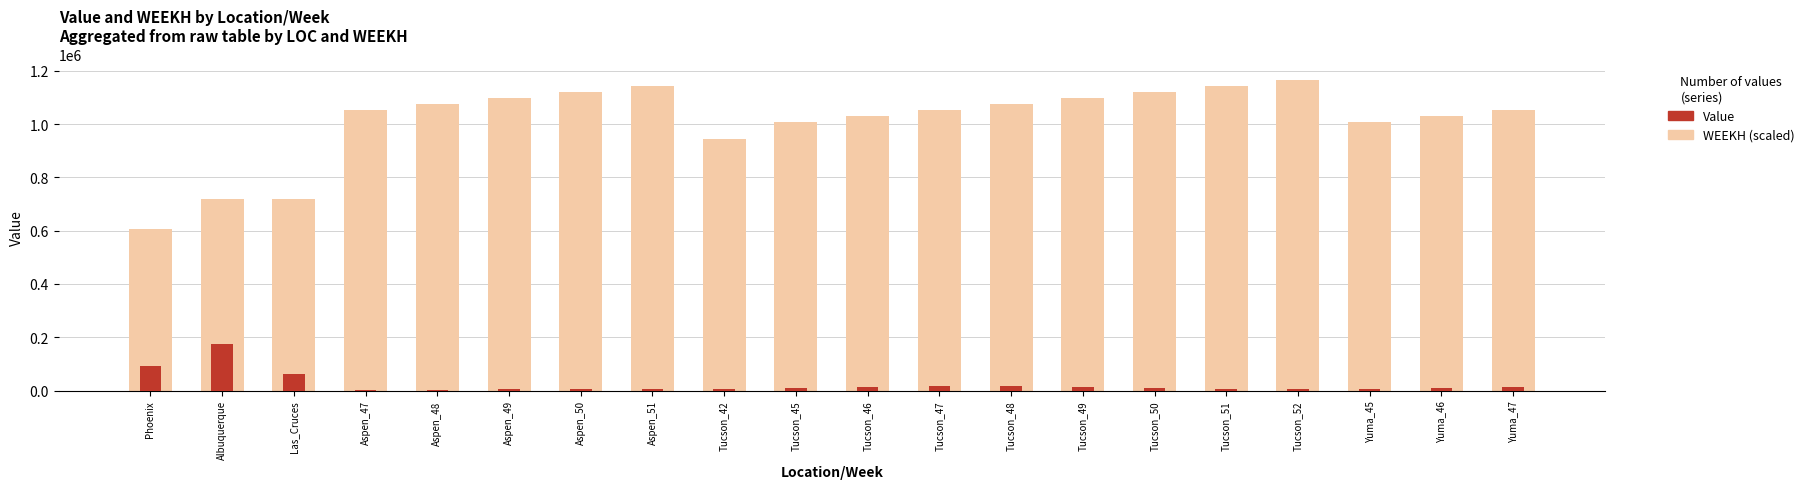

Are the bars horizontal?

No